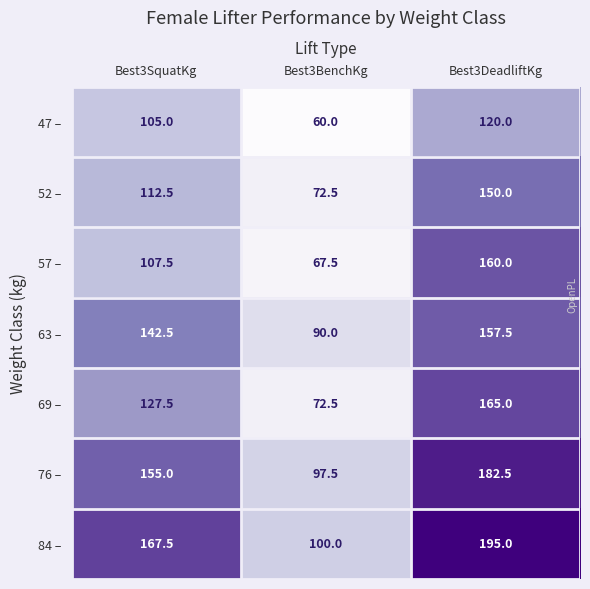

Count the number of categories in the chart.

3